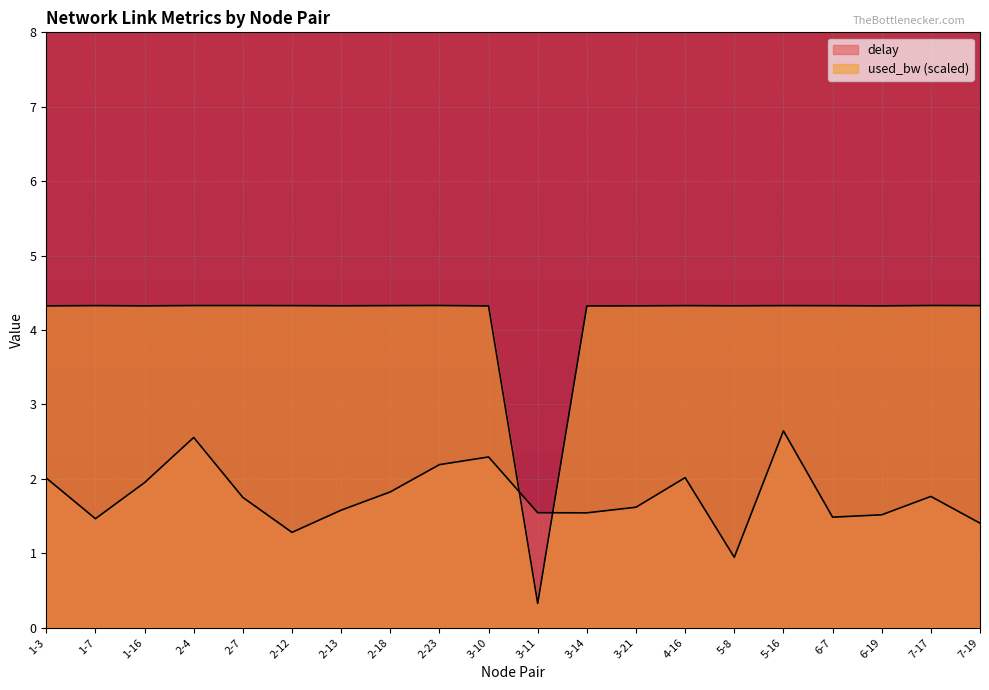

What is the average value of the delay series?

1.8